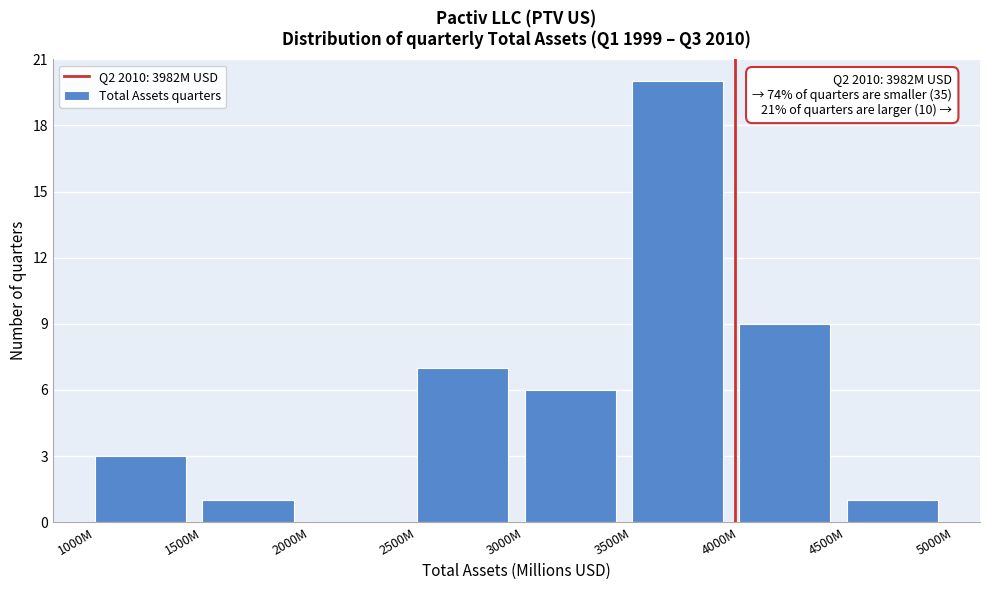

Reading right to left, transcribe all the data shown in this chart.

4500M=1	4000M=9	3500M=20	3000M=6	2500M=7	2000M=0	1500M=1	1000M=3